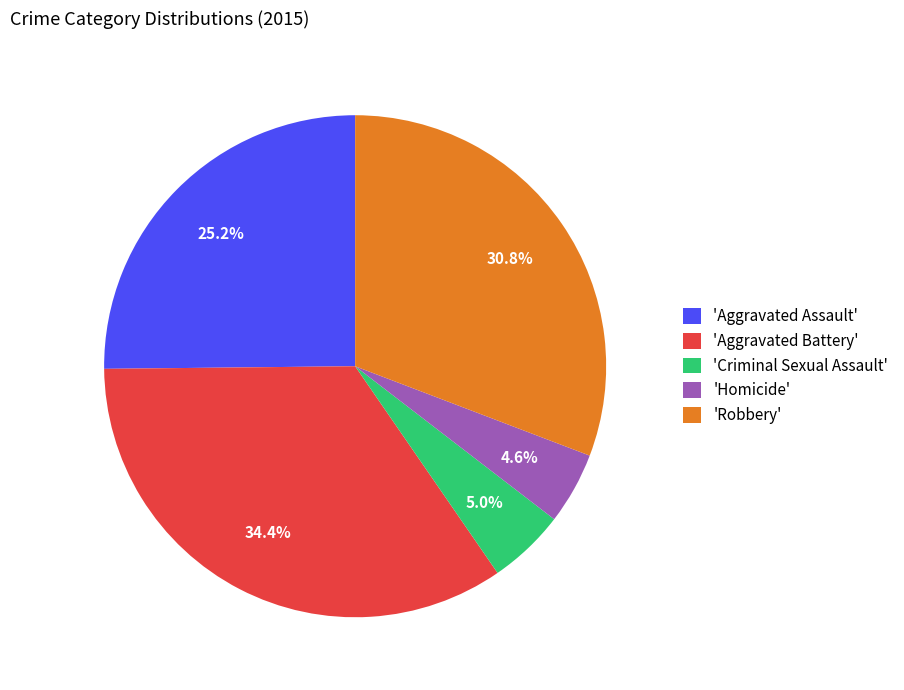

Is there any slice that represents more than half of the pie?

No